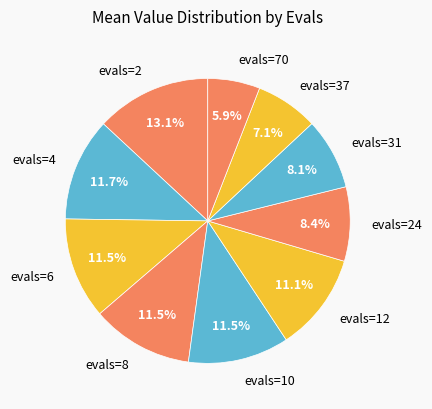

What is the total percentage of evals=4 and evals=70?

17.6%